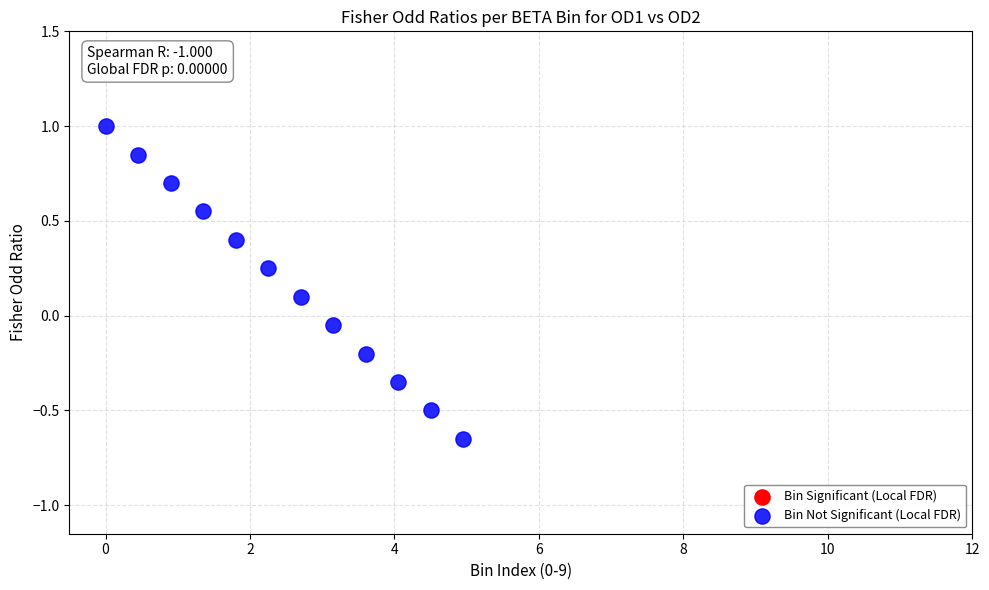

What is the range of X values (max minus min)?

5.0